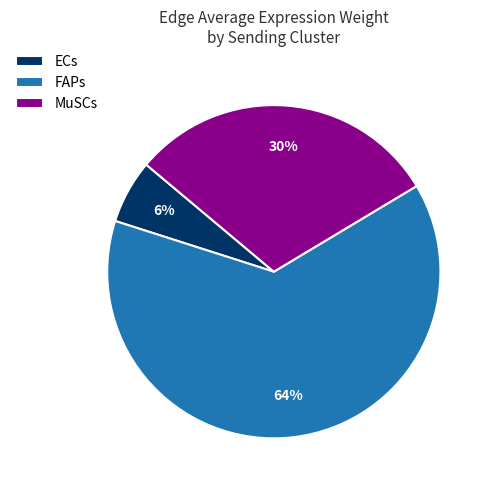

Which slice is the smallest?

ECs